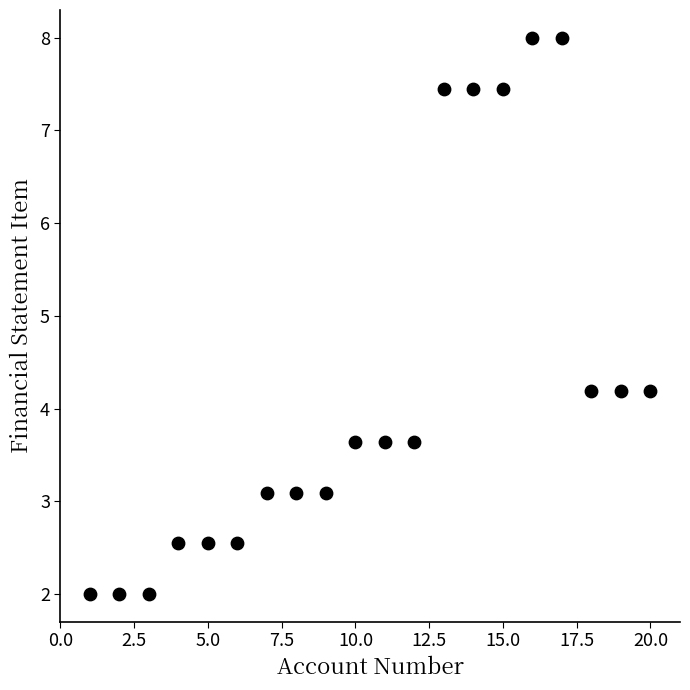

What is the range of Y values (max minus min)?

6.0